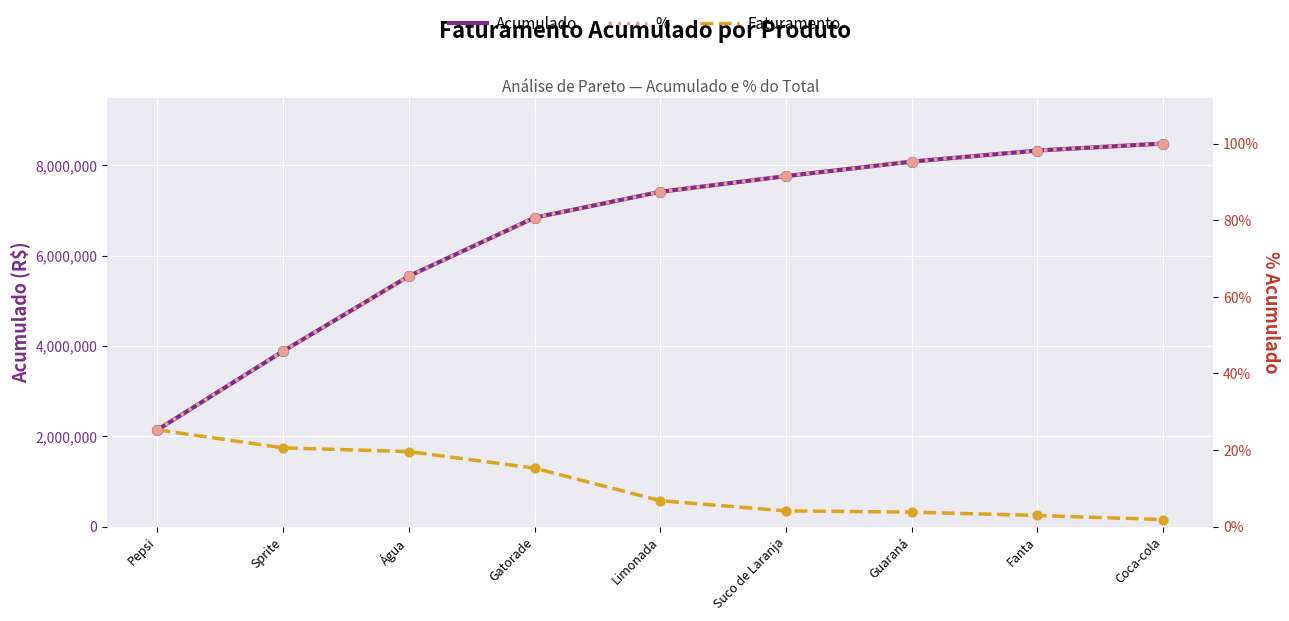

What are all the series names shown in the legend?

Acumulado, Faturamento, %